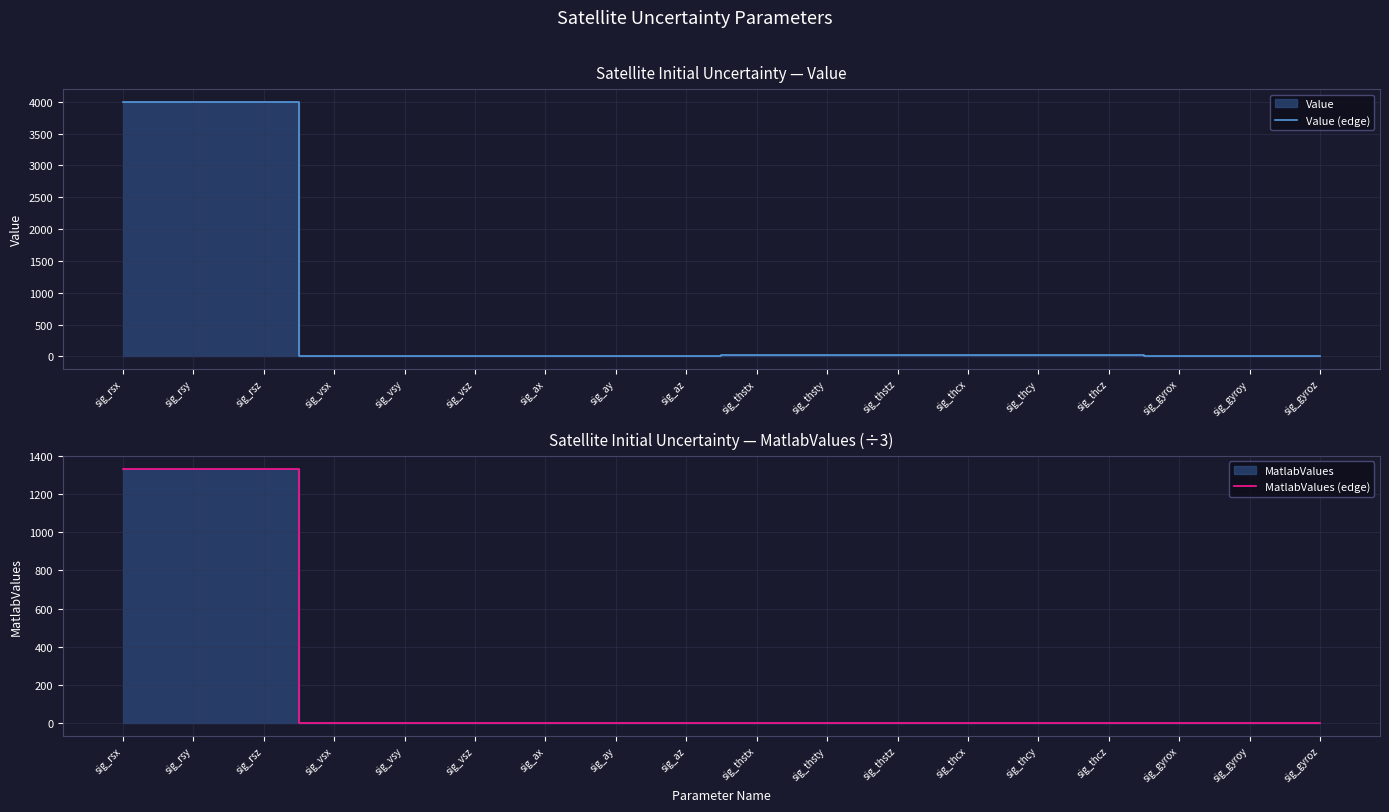

Which category has the highest value in the MatlabValues (edge) series?

sig_rsx